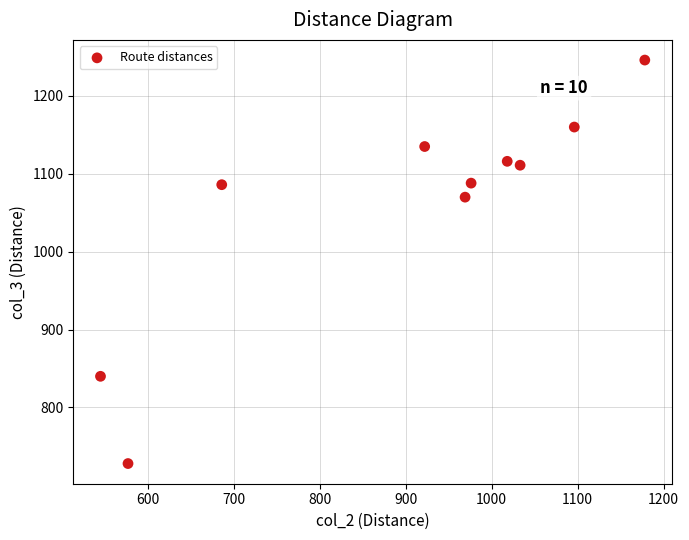

What is the range of Y values (max minus min)?

518